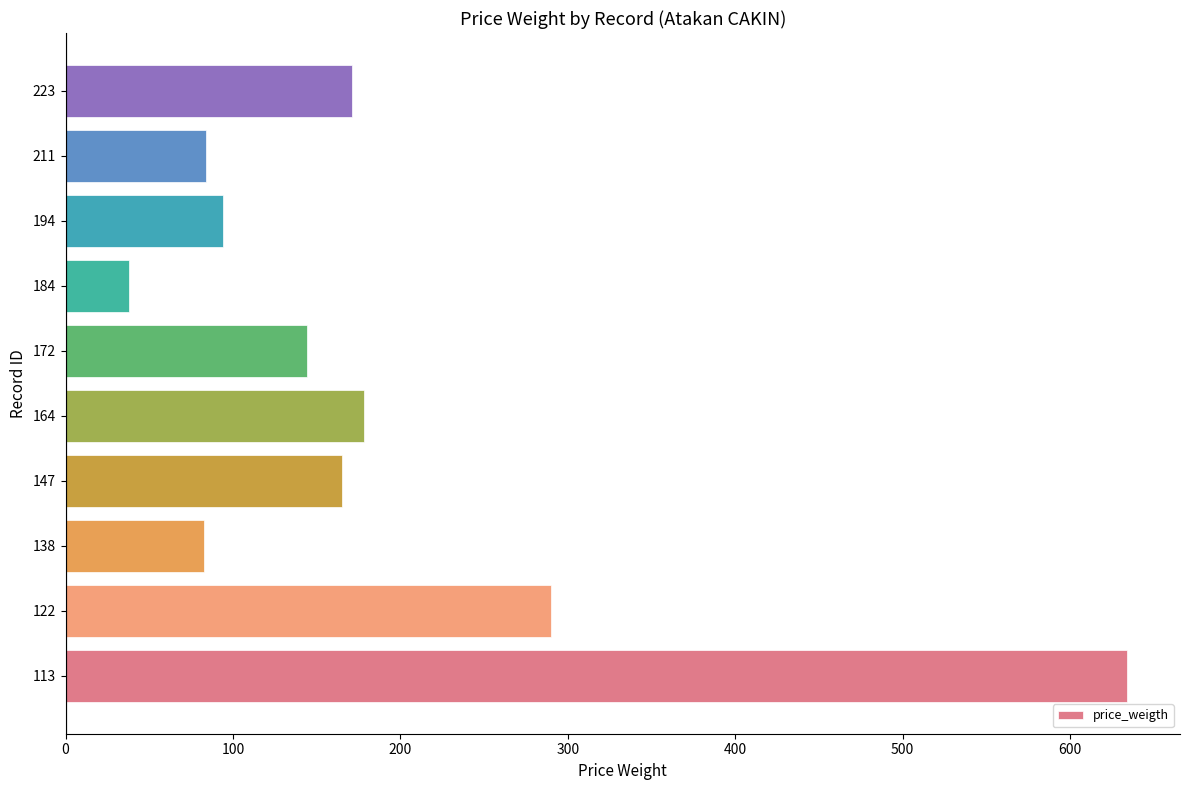

What is the difference between the maximum and minimum values?

596